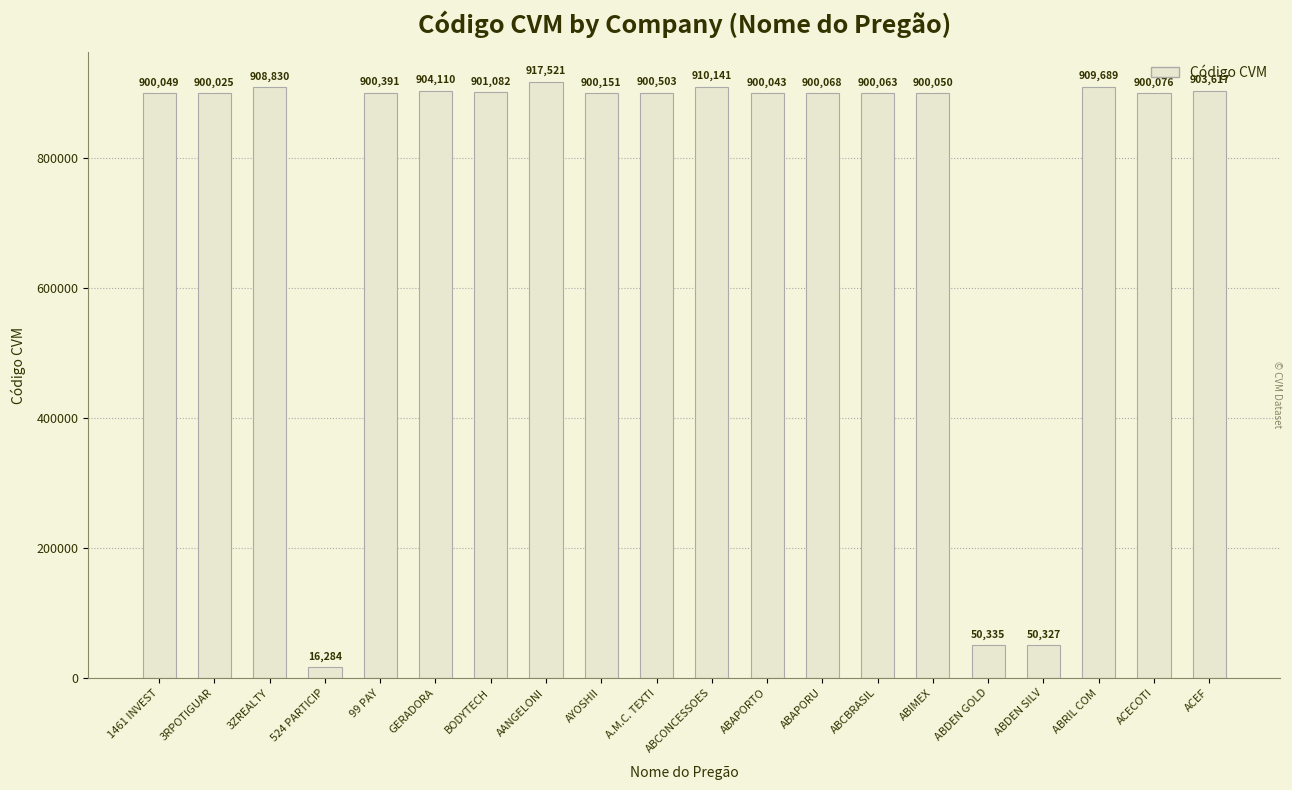

What is the difference between the maximum and minimum values?

901237